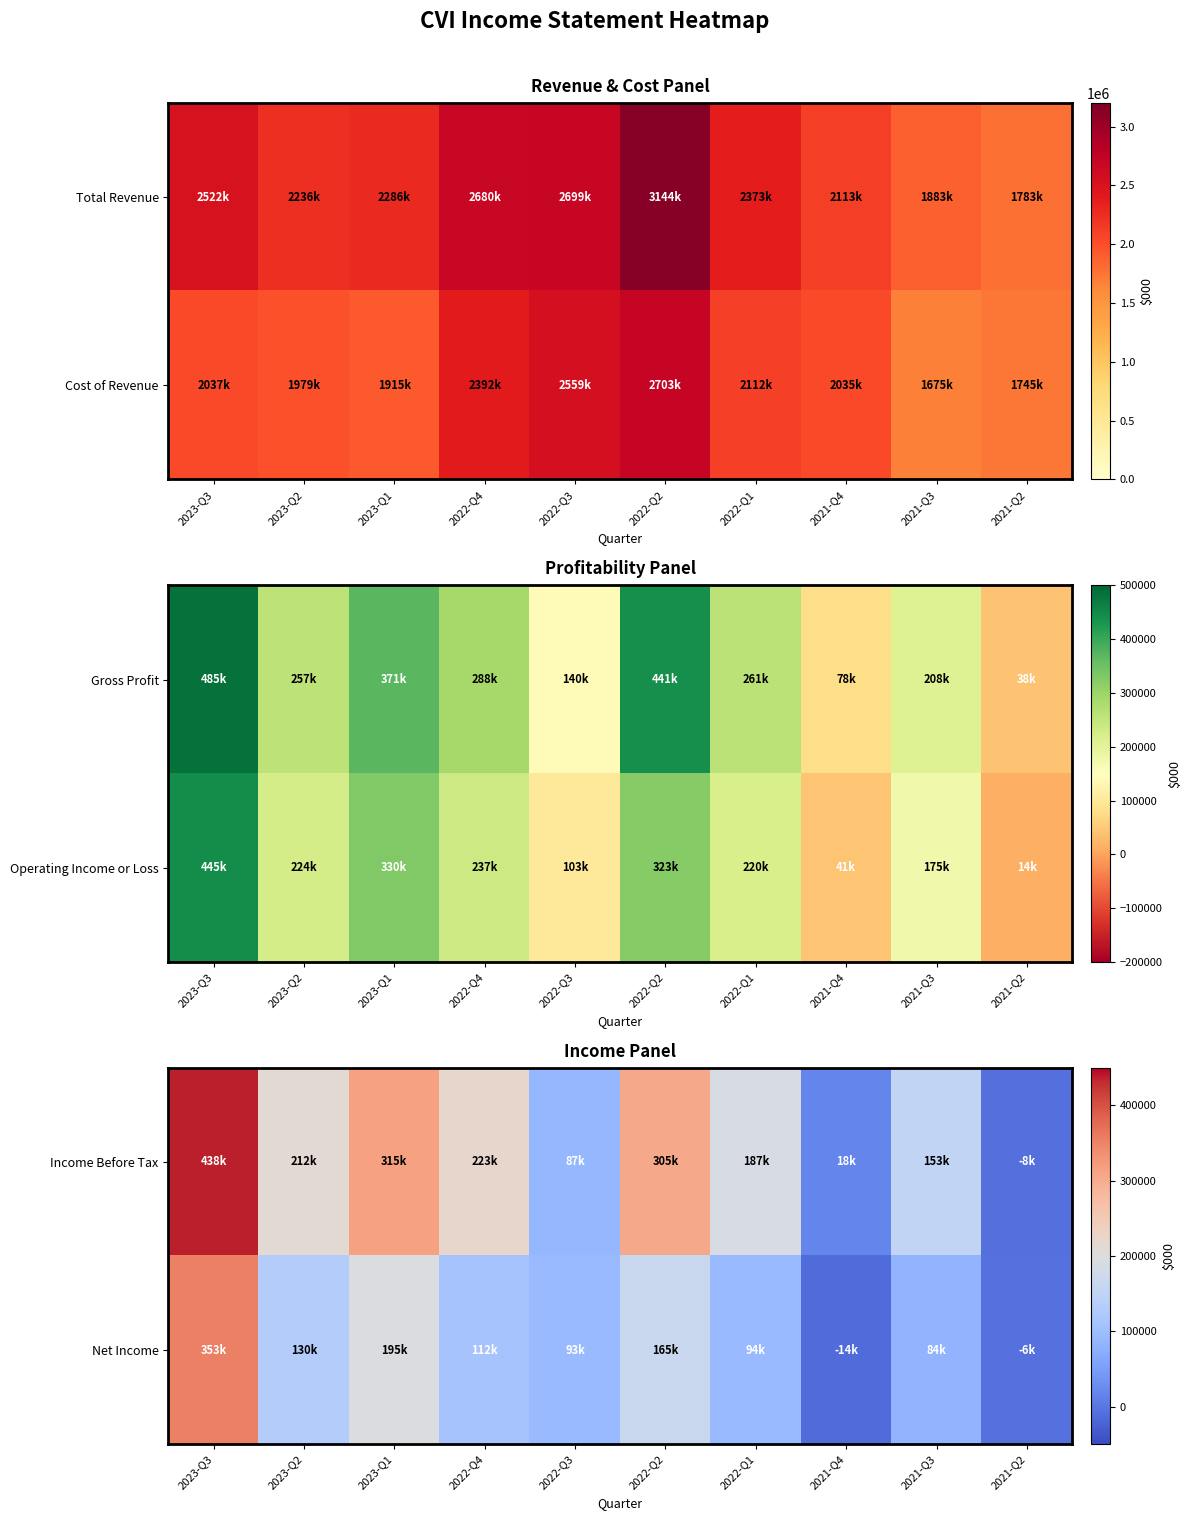

Which has a higher value, 2023-Q3 or 2023-Q1?

2023-Q3